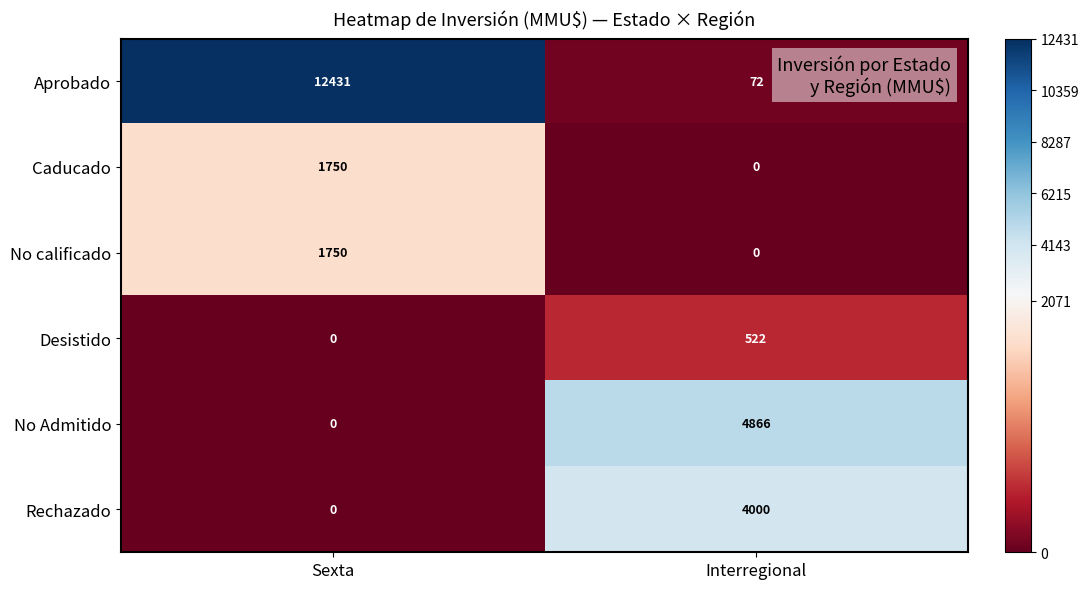

Count the number of categories in the chart.

2